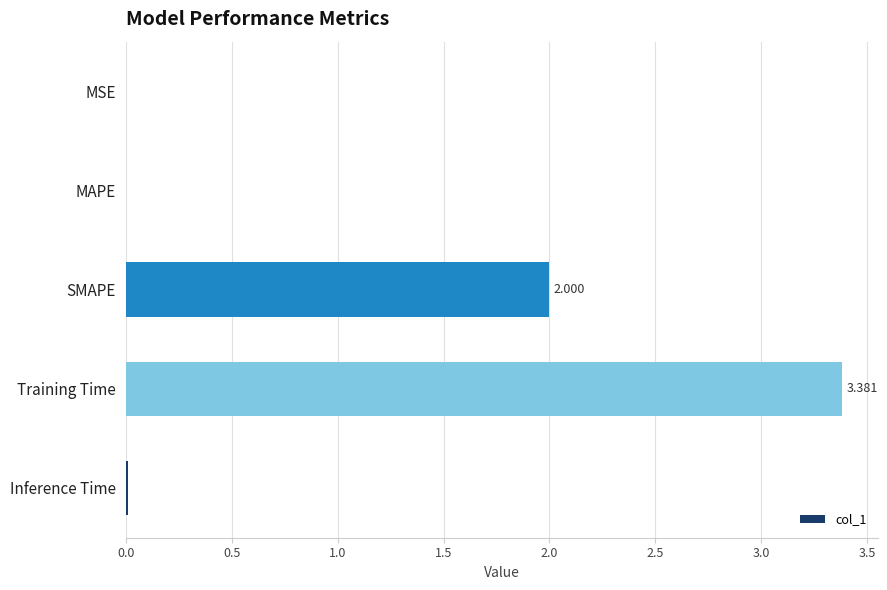

Which label corresponds to the largest value in the chart?

Training Time